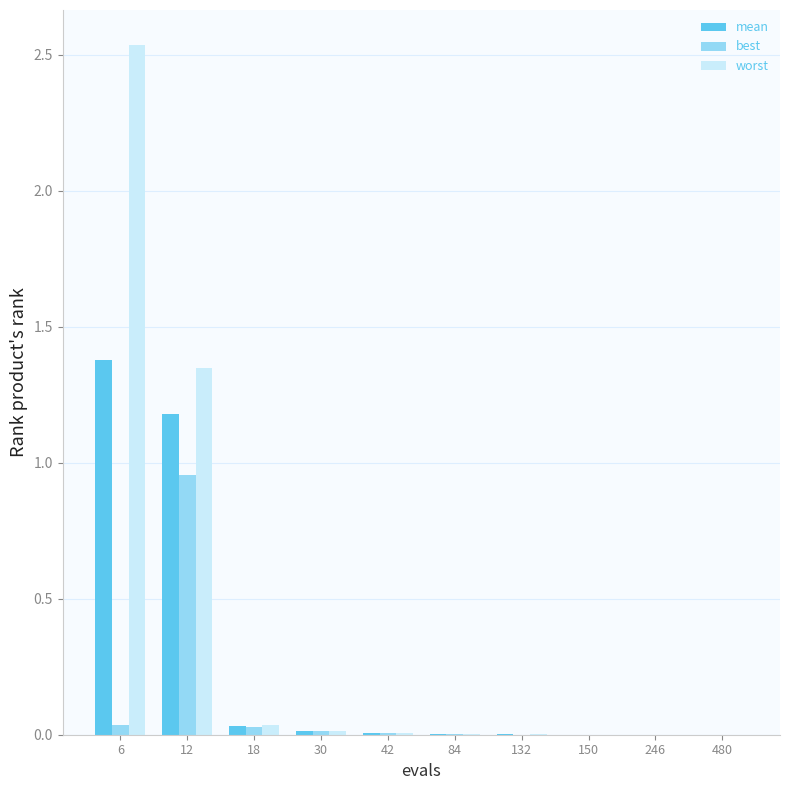

Which series has the largest total across all categories?

worst